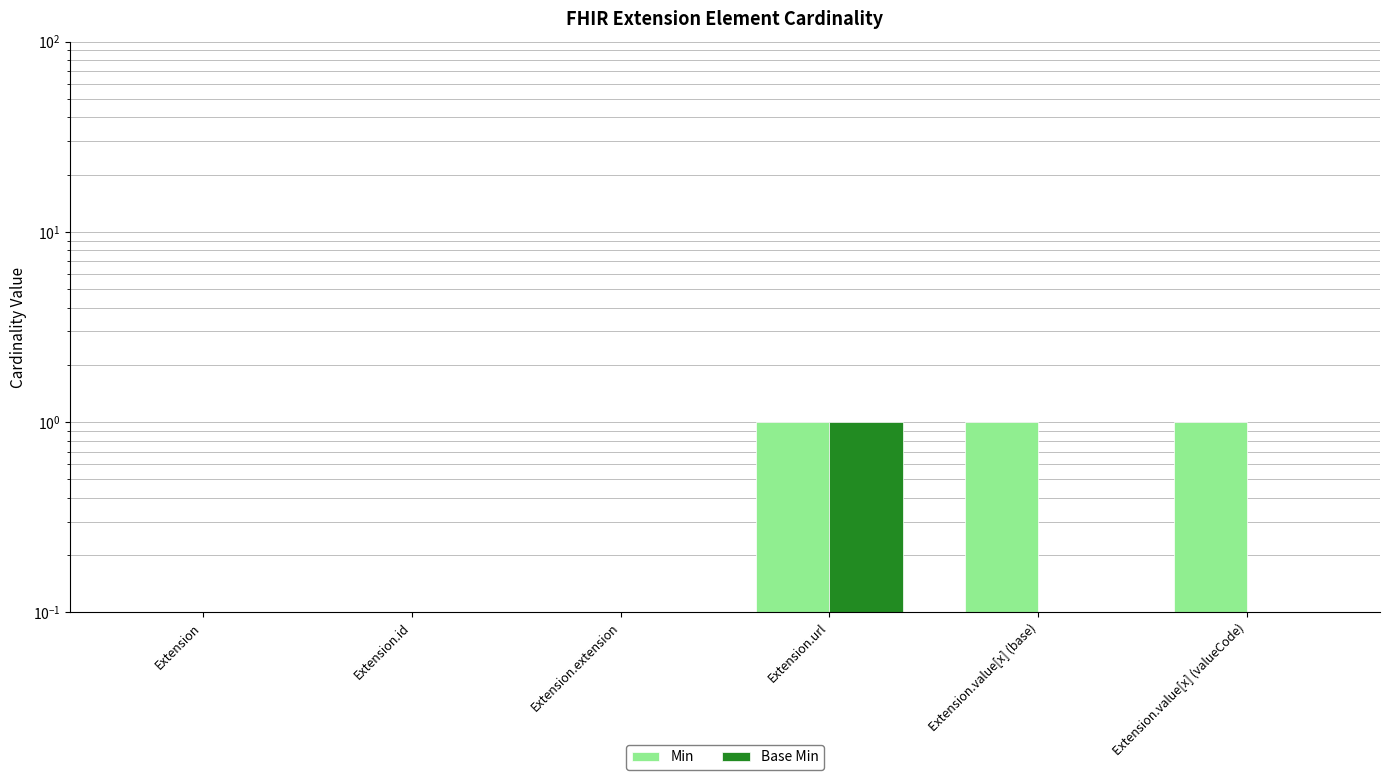

How many bars are there in each group?

2